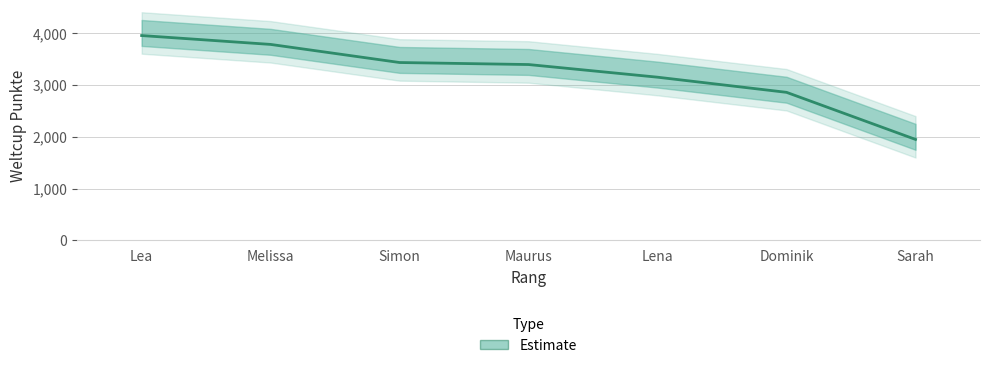

What is the minimum value shown in the chart?

1947